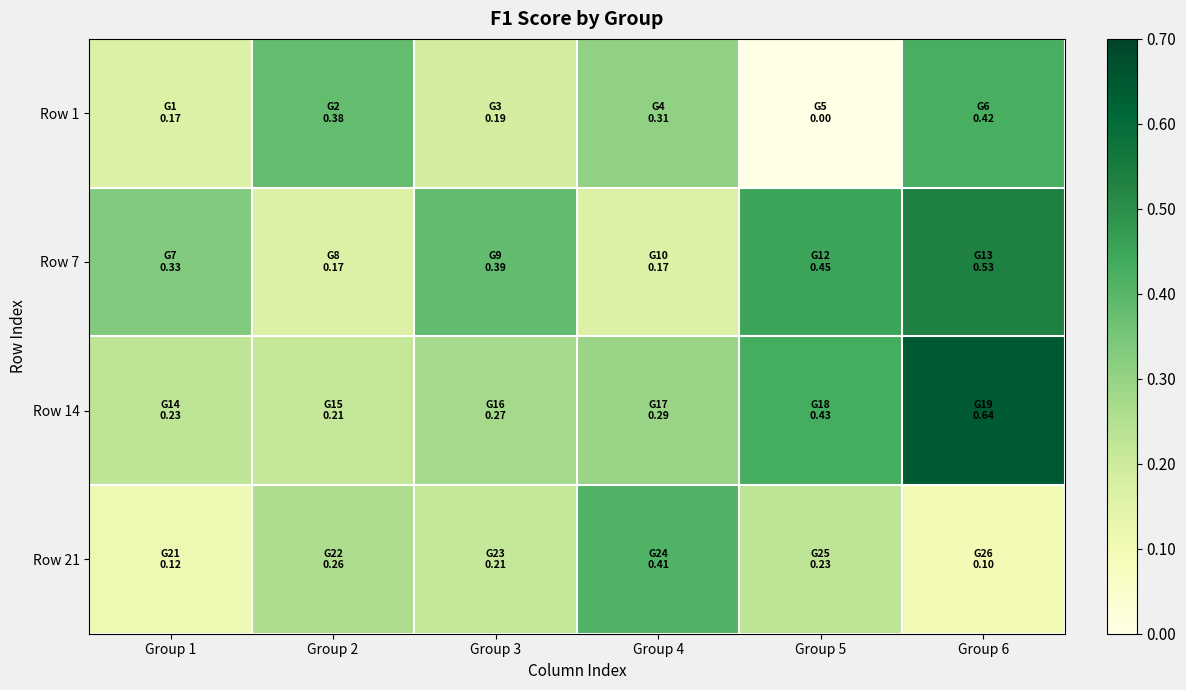

Rank the series by their maximum value, from lowest to highest.

Row 21, Row 1, Row 7, Row 14